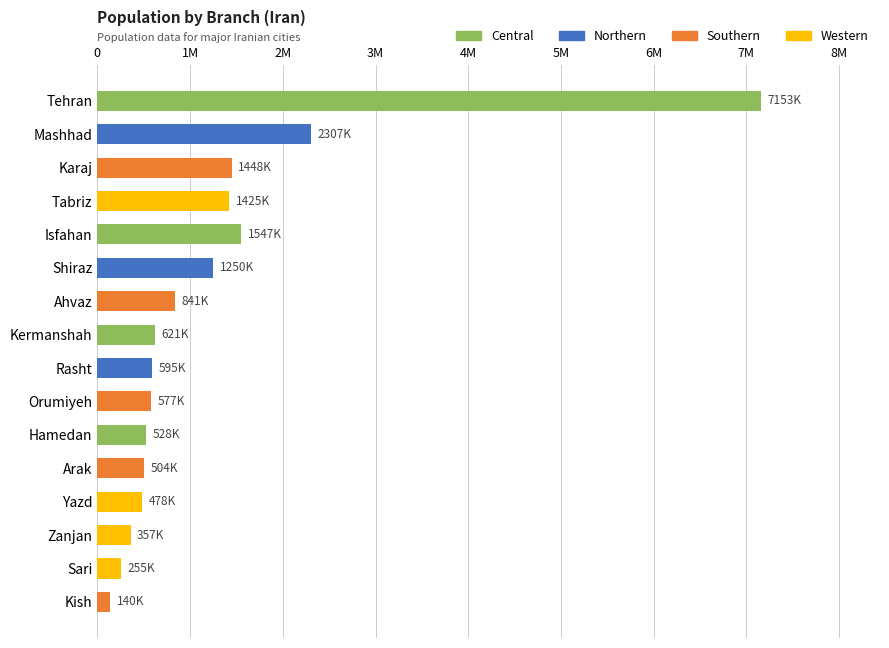

Does the chart contain any negative values?

No